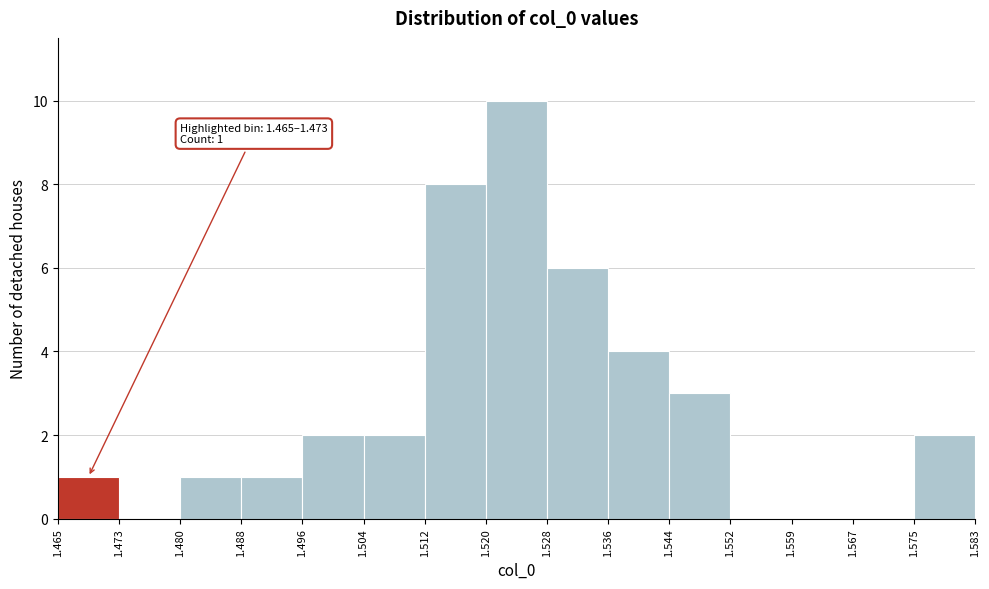

Over which range of the x-axis is the bar tallest?

1.520 to 1.528